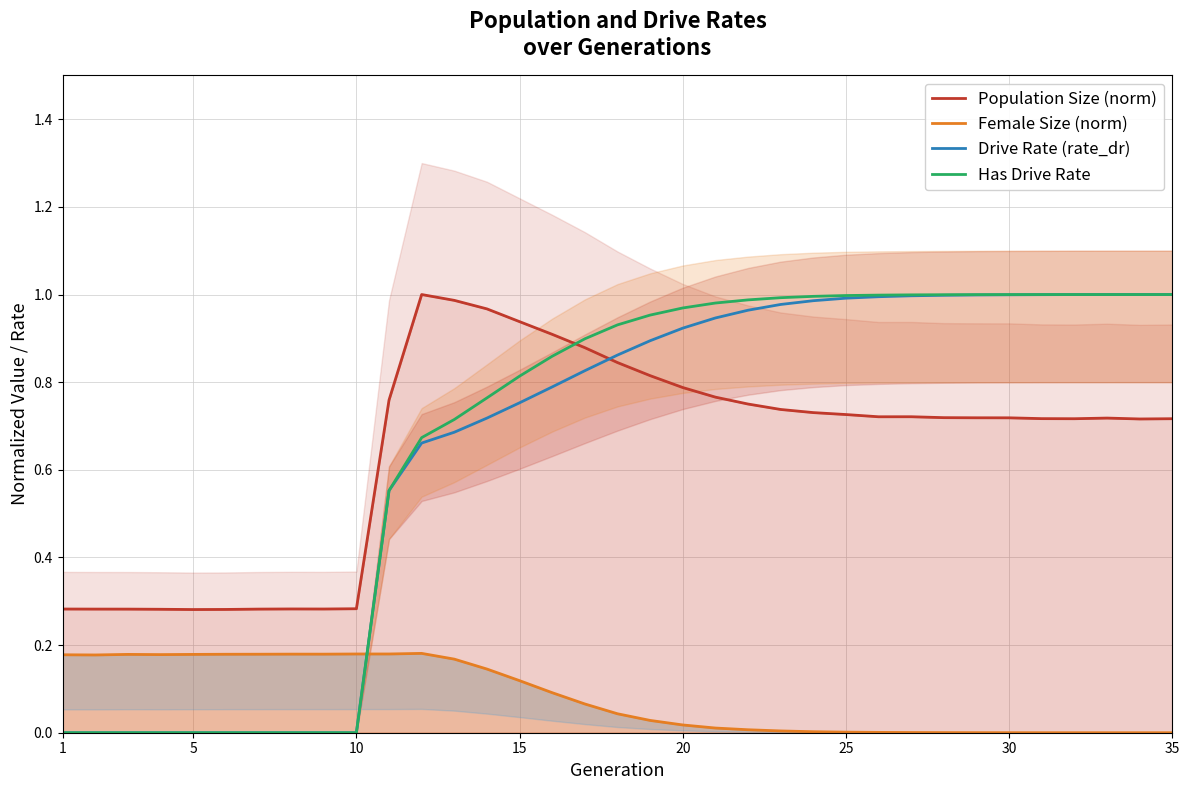

What is the difference between the maximum and minimum values in the Drive Rate (rate_dr) series?

1.0